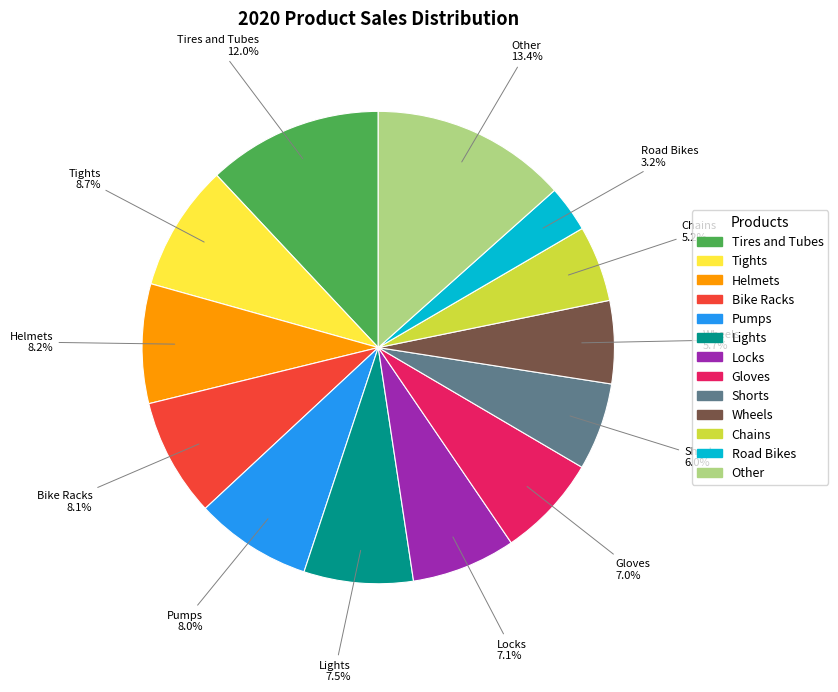

To the nearest percent, what is the average slice percentage?

8%